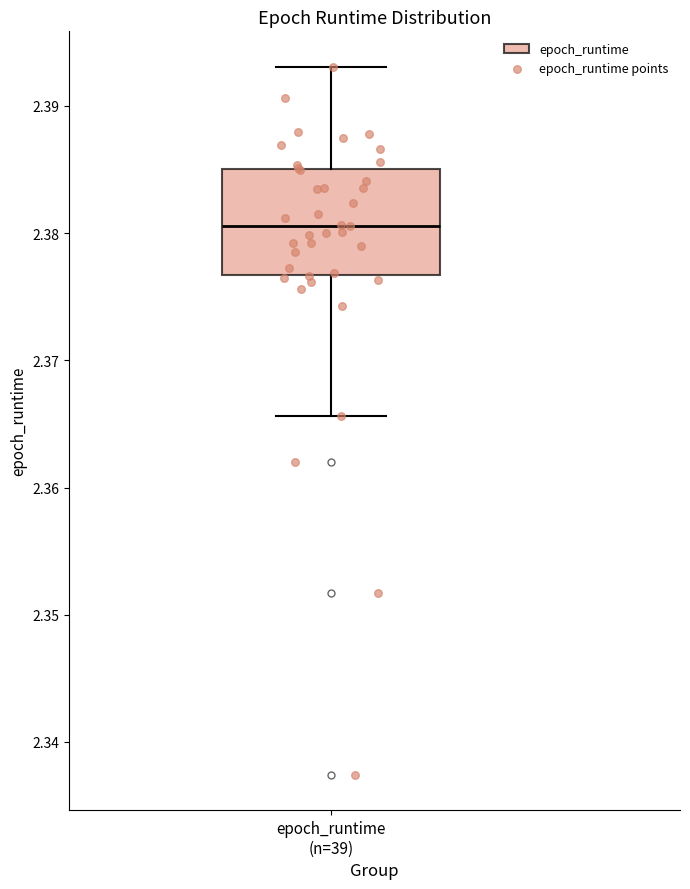

Transcribe this box plot: give where the median line is, the range the box spans, and where the two whiskers end, as read against the y-axis. The values are not printed on the chart, so give them approximately, as read against the axis.

median 2.381, box 2.377 to 2.385, whiskers 2.366 to 2.393